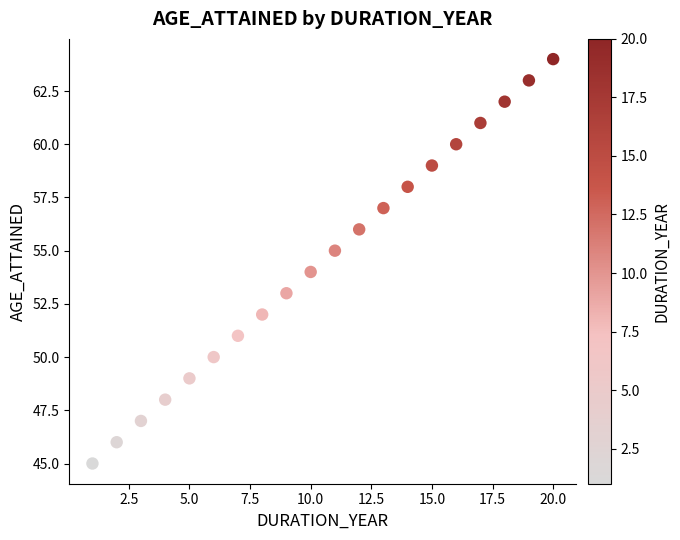

What is the range of Y values (max minus min)?

19